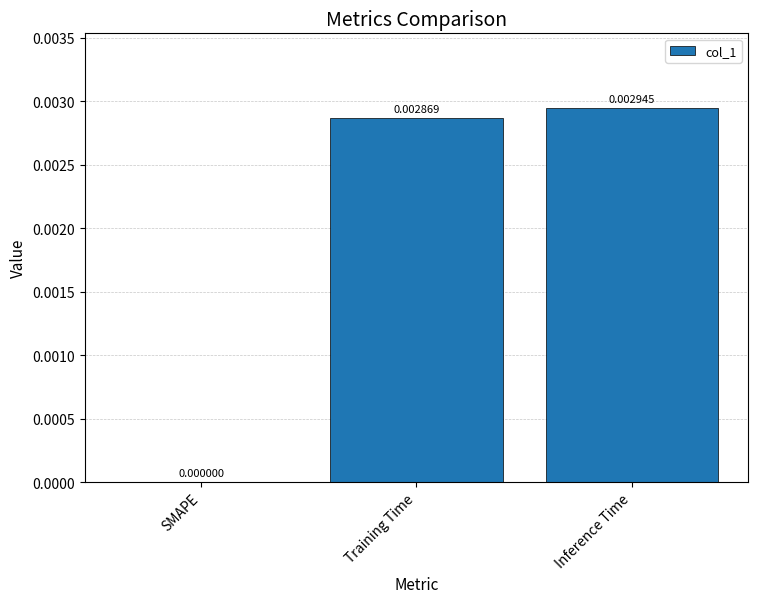

At which category does the chart reach its peak across all series?

Inference Time